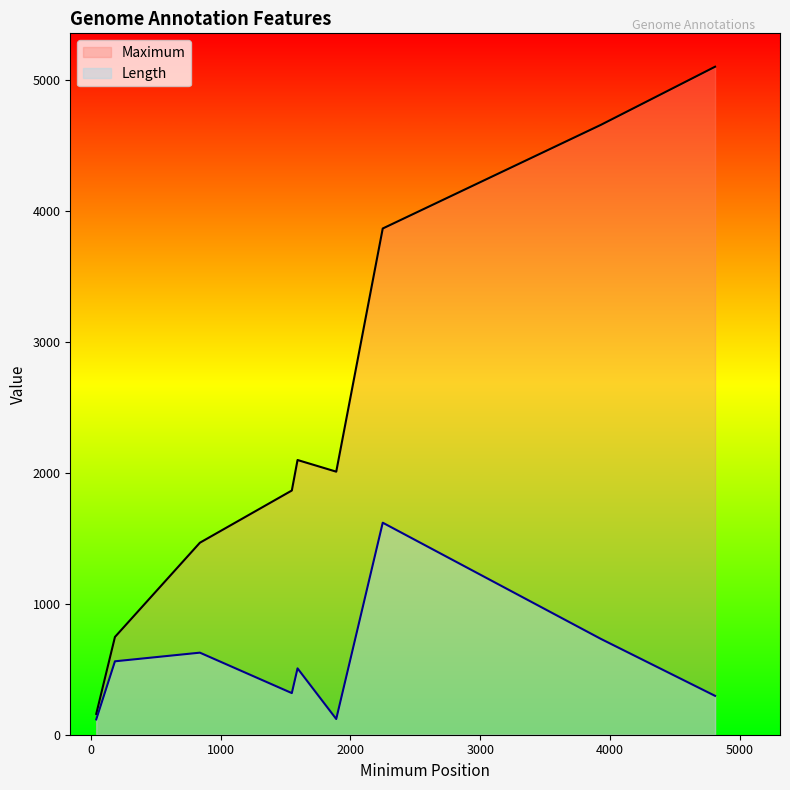

Which has a higher value, 841 or 187?

841